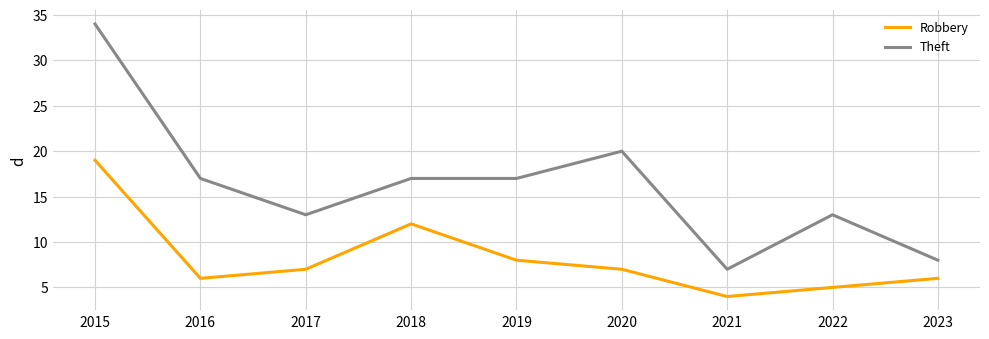

Reading right to left, what are all the values shown in this chart?

Robbery: 2023=6	2022=5	2021=4	2020=7	2019=8	2018=12	2017=7	2016=6	2015=19
Theft: 2023=8	2022=13	2021=7	2020=20	2019=17	2018=17	2017=13	2016=17	2015=34